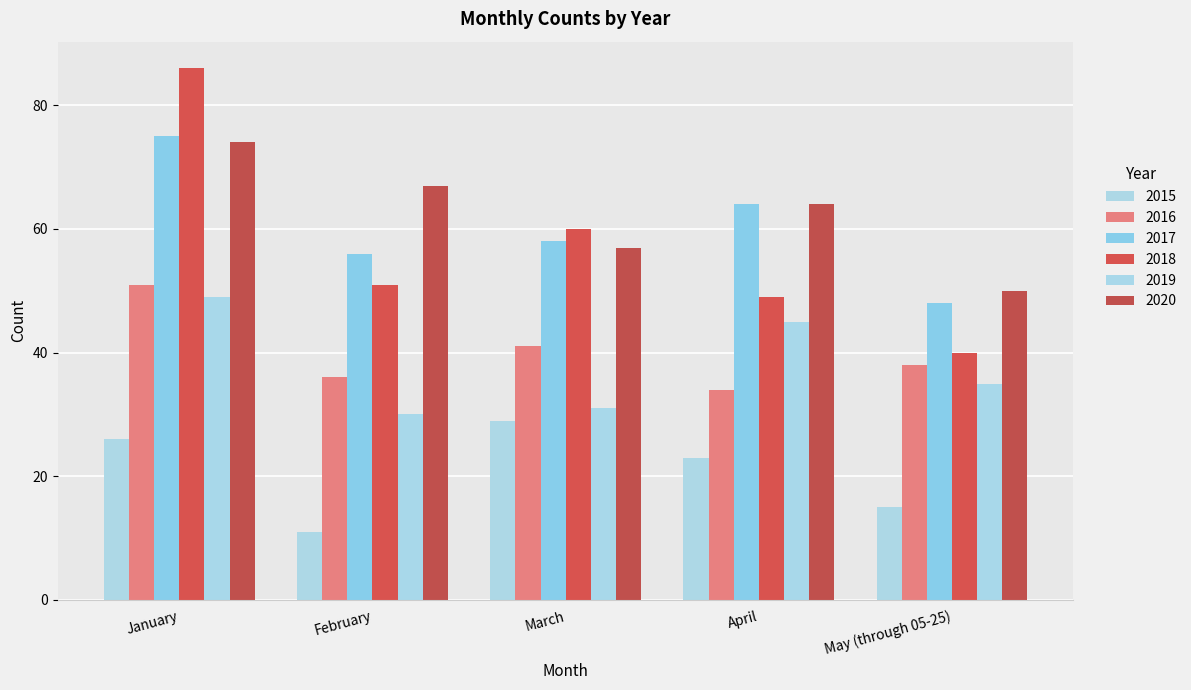

Which category has the lowest value in the 2016 series?

April